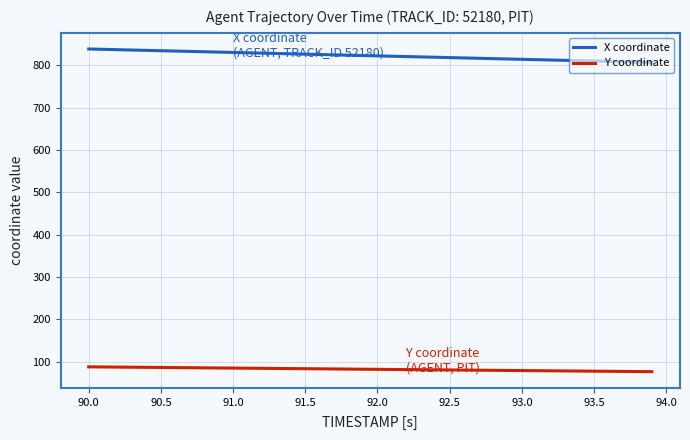

True or false: Y coordinate and X coordinate cross at least once.

False